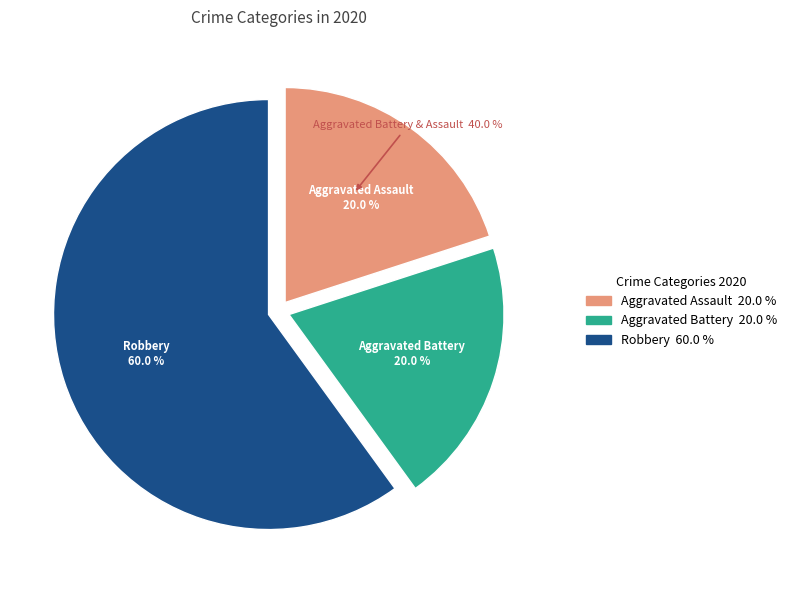

What portion of the pie excludes Aggravated Battery?

80.0%